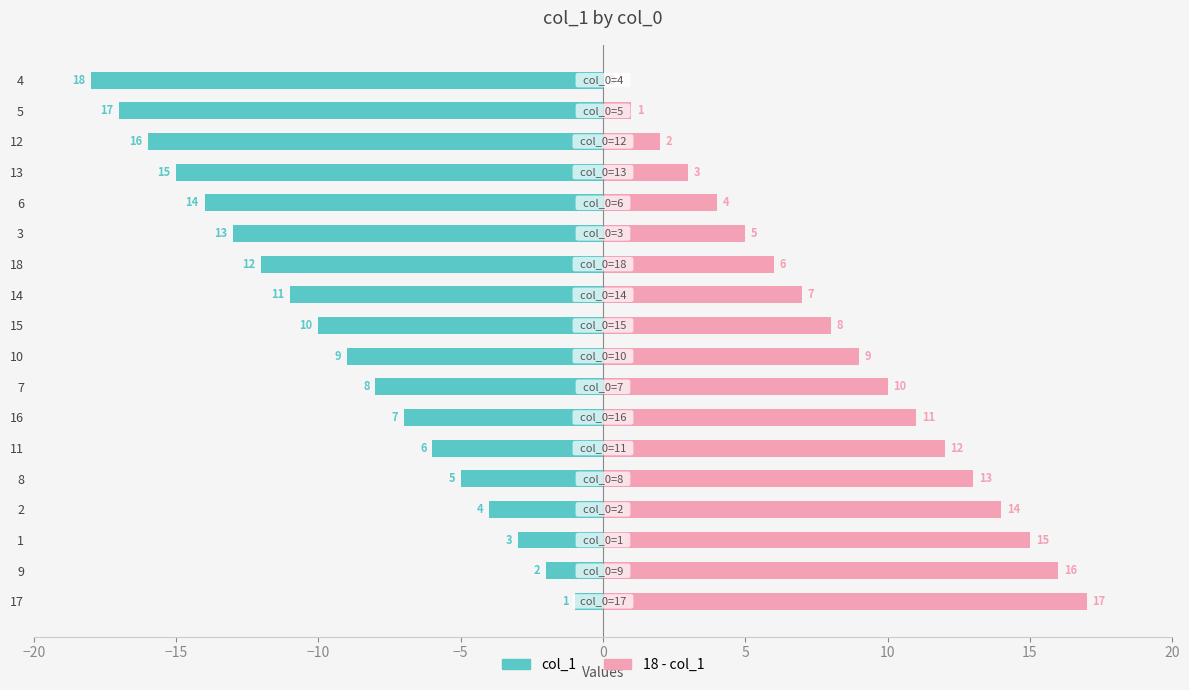

Reading left to right, transcribe all the data shown in this chart.

col_1: -1	-2	-3	-4	-5	-6	-7	-8	-9	-10	-11	-12	-13	-14	-15	-16	-17	-18
18 - col_1: 17	16	15	14	13	12	11	10	9	8	7	6	5	4	3	2	1	0